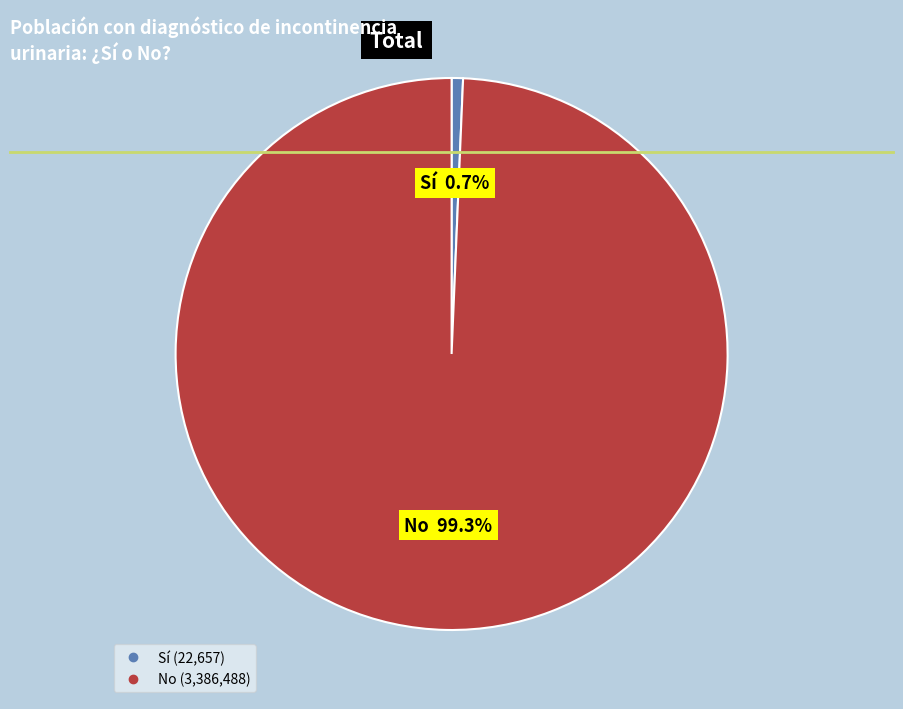

What percentage is the Sí slice, to the nearest percent?

1%